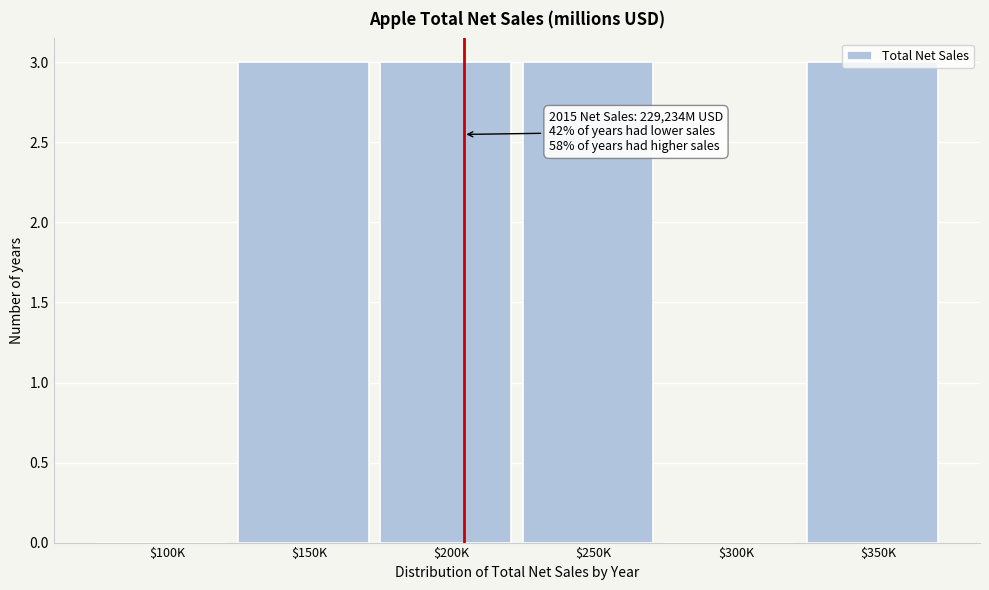

True or false: the data shows 3 at $150K.

True